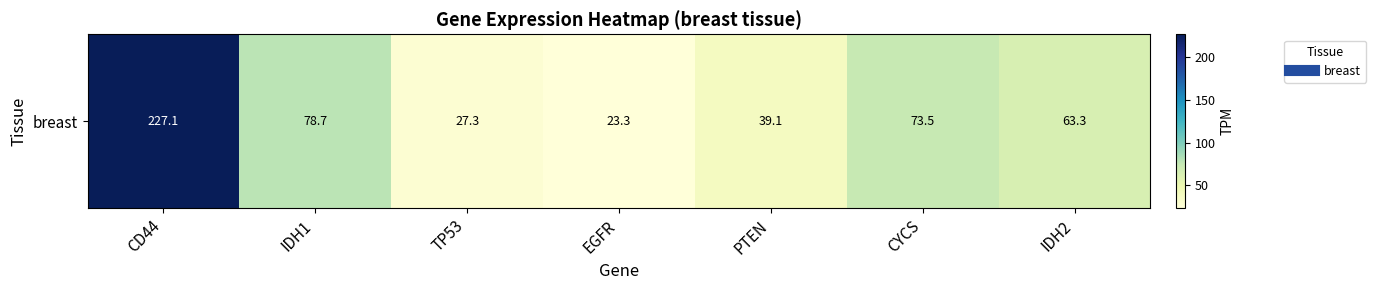

What is the approximate value at PTEN?

39.1